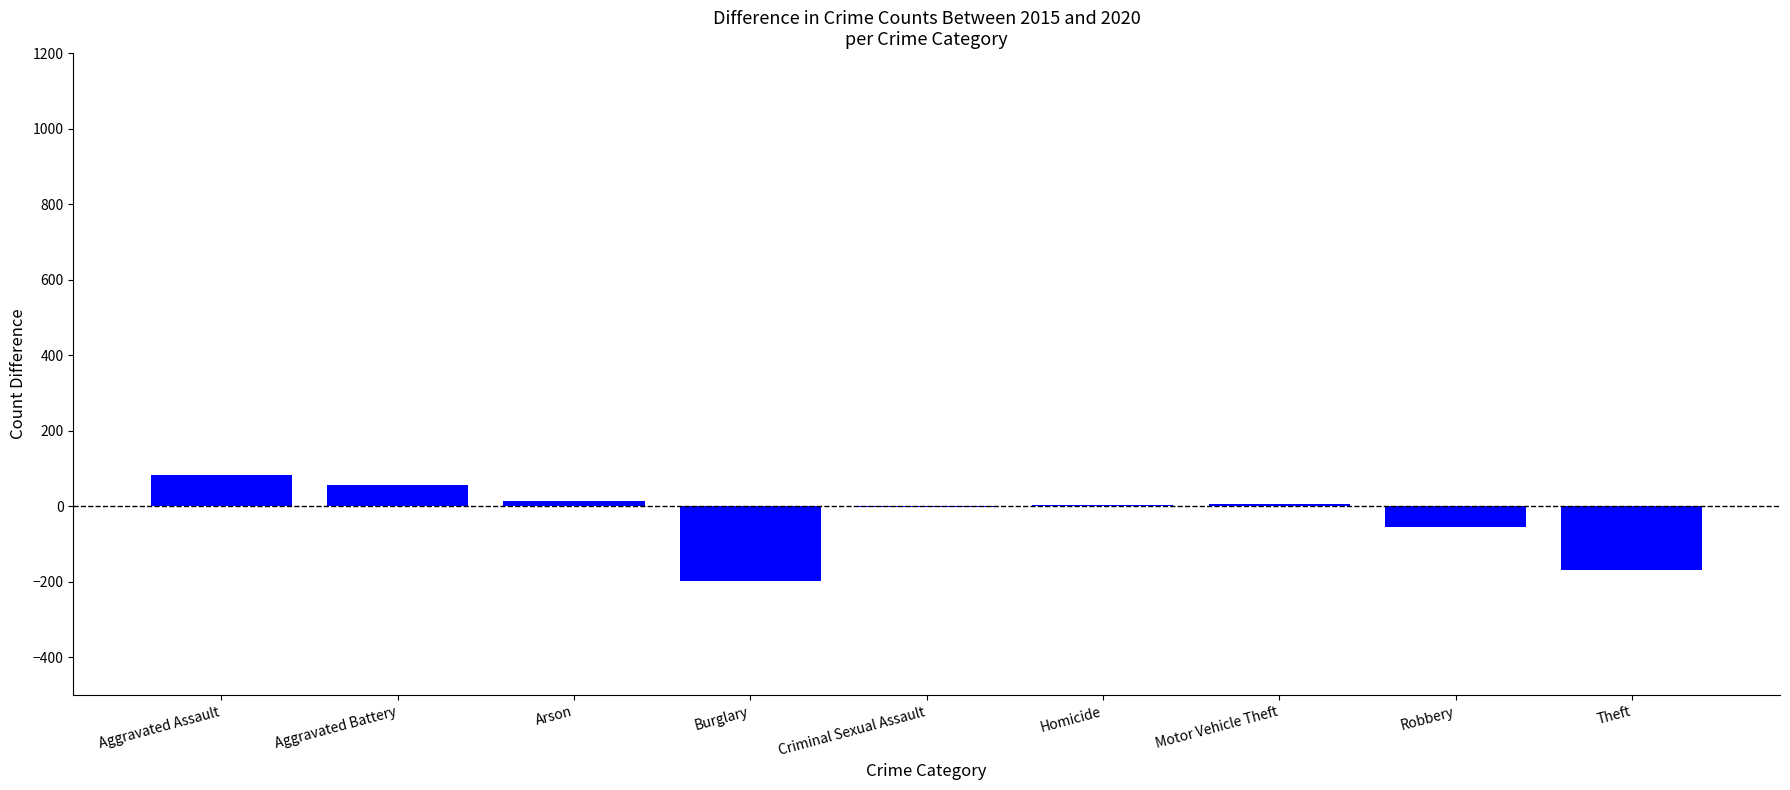

True or false: the data shows 3 at Homicide.

True